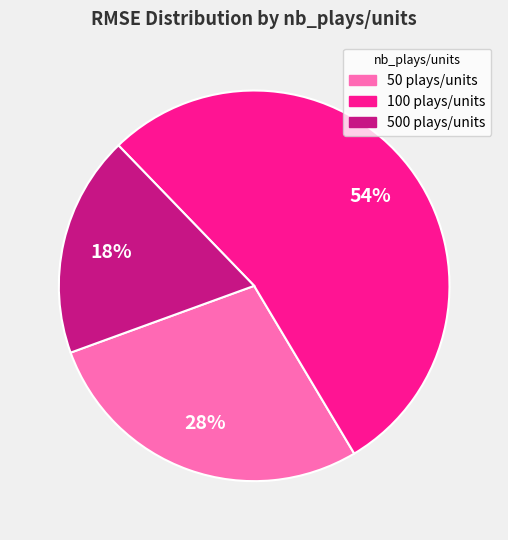

Which slice is the largest?

100 plays/units